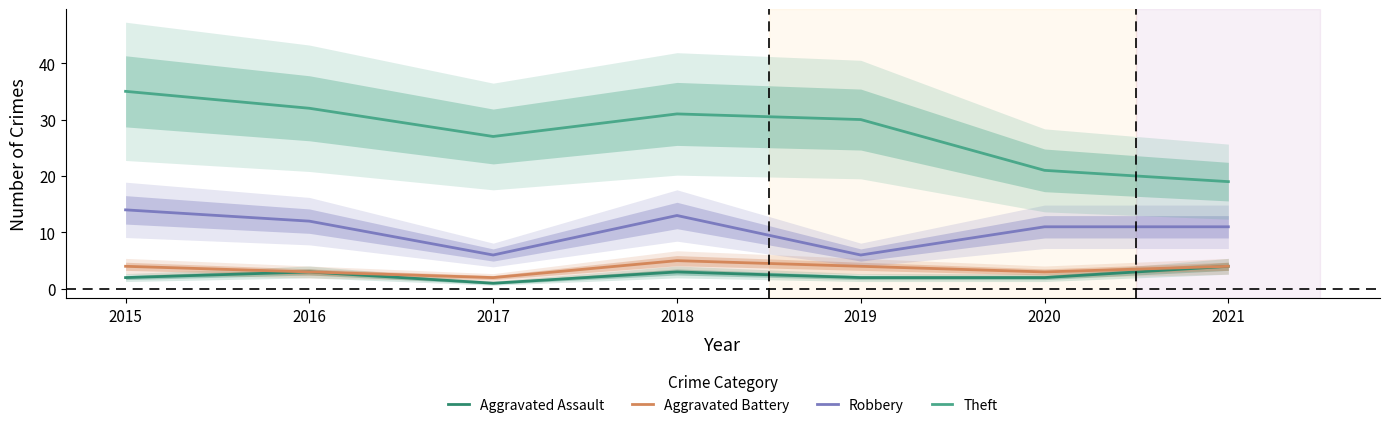

Which series changed the most between 2020 and 2021?

Aggravated Assault